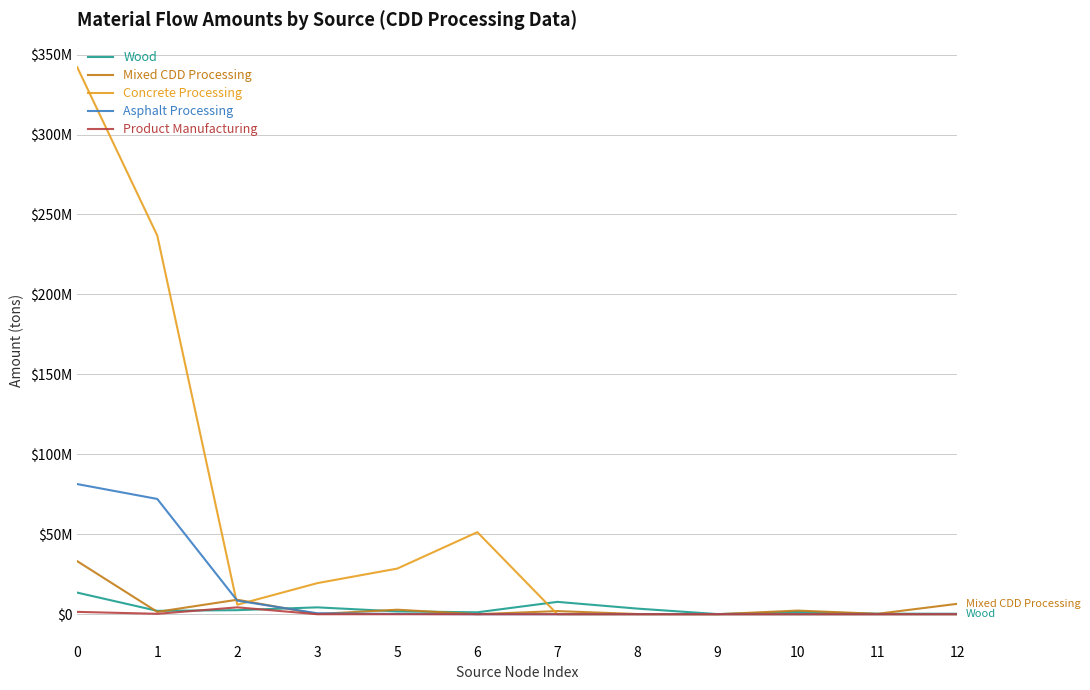

Is this an area chart (filled region under the line)?

No